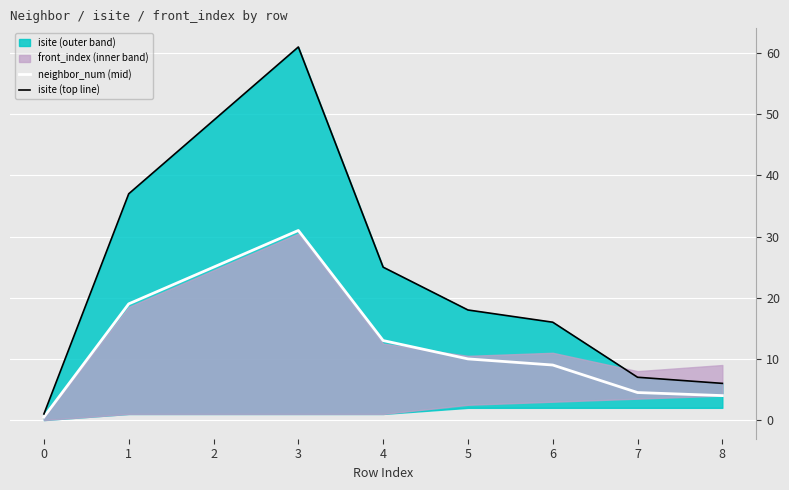

Is it true that neighbor_num (mid) equals 6.8 at 8?

False